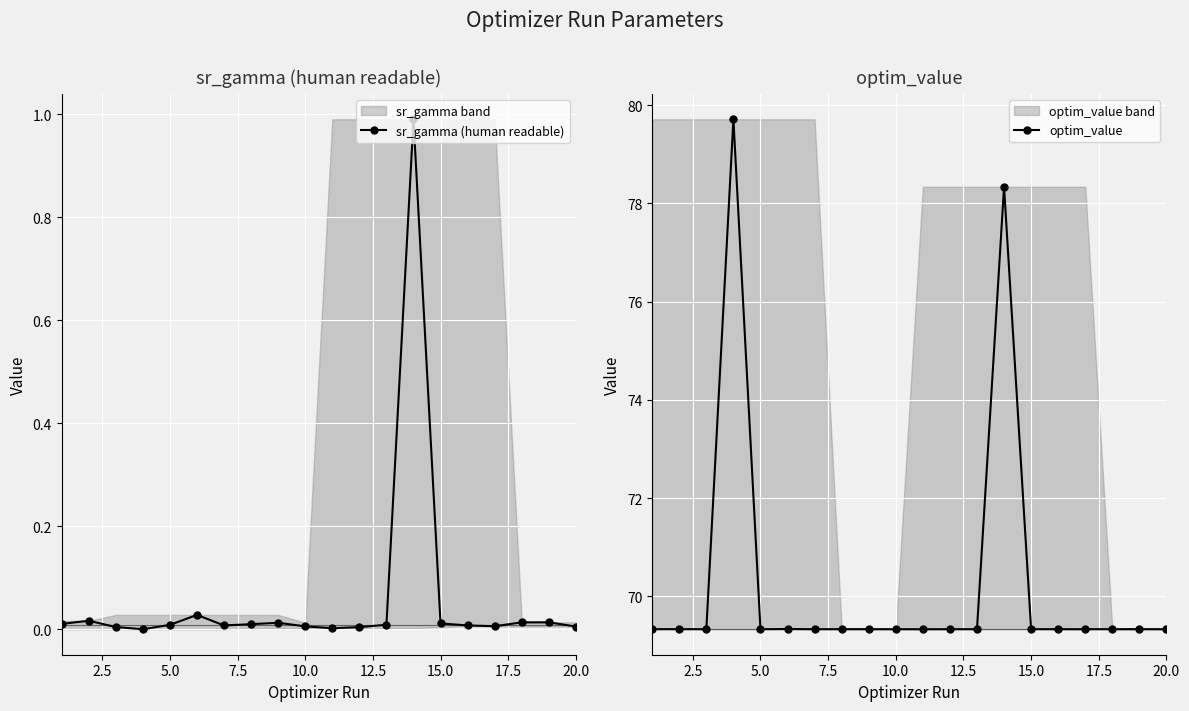

True or false: sr_gamma (human readable) has more than 0 interior local peaks.

True